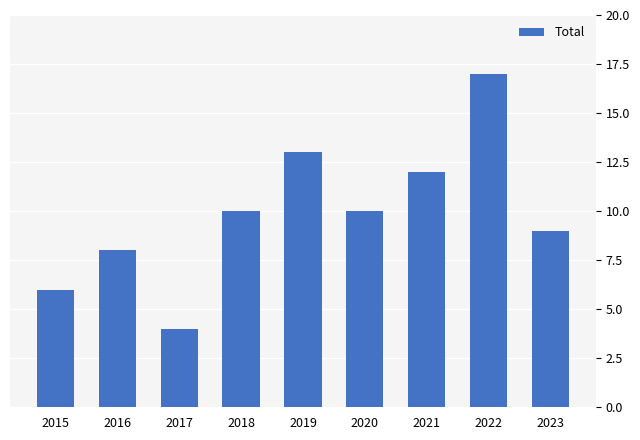

How many data points are less than 10?

4